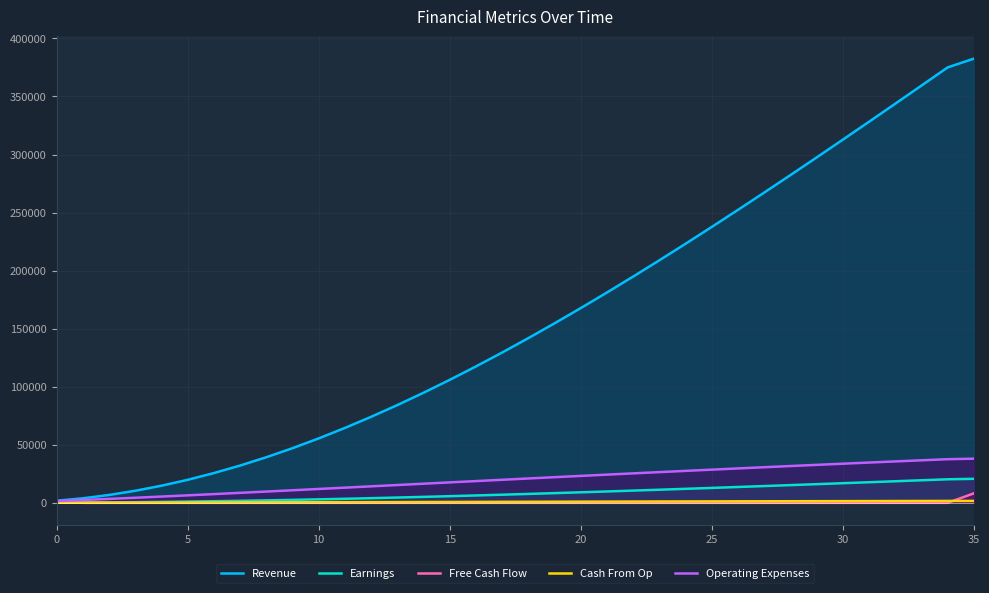

What is the average value of the Operating Expenses series?

20185.2